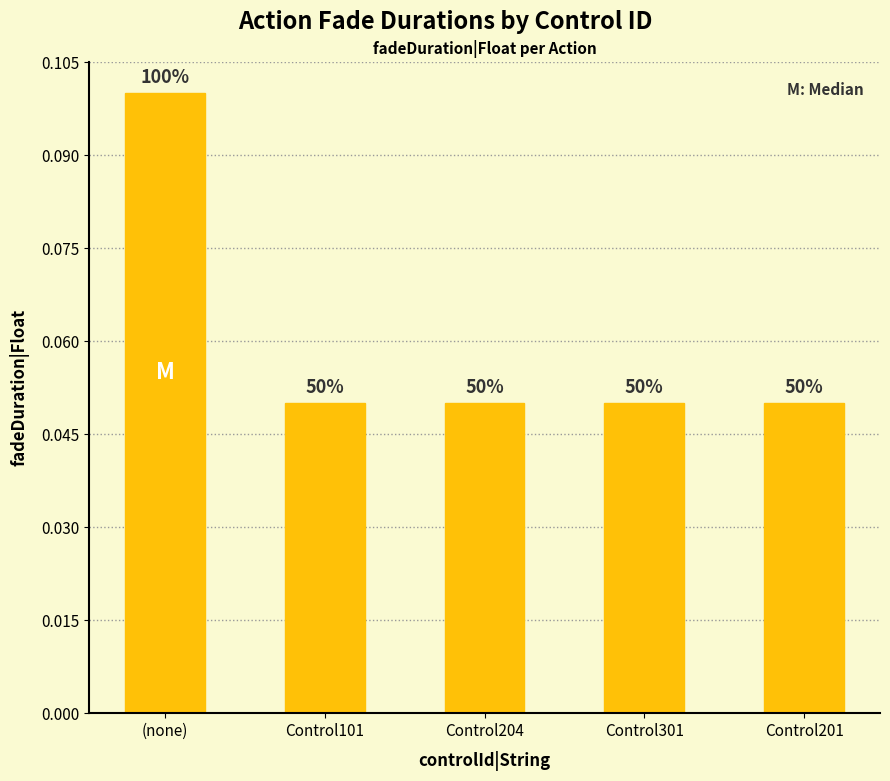

What is the value of the 5th bar from the left?

0.1